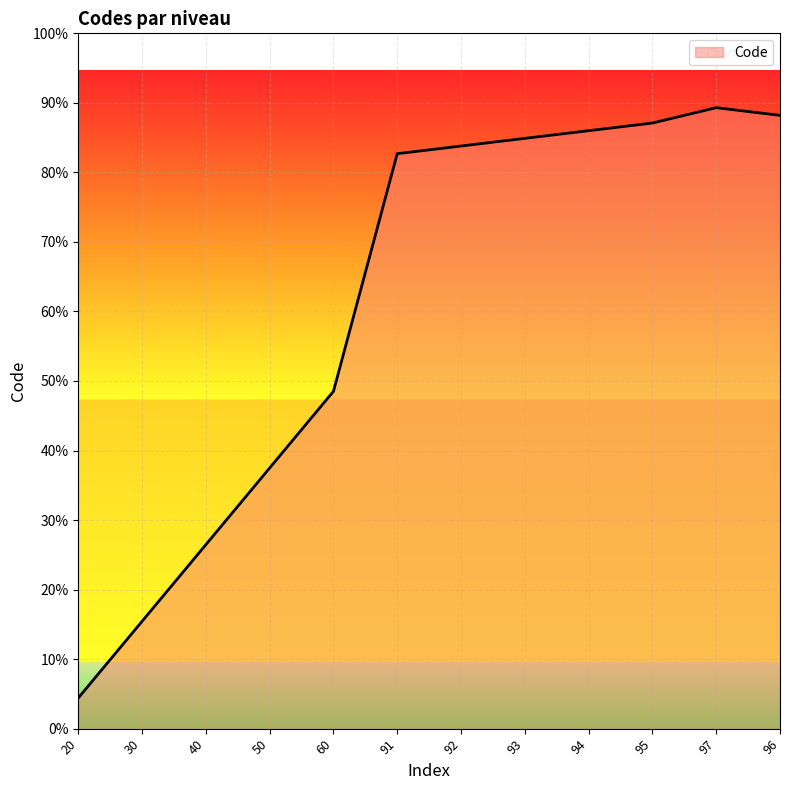

What is the label of the 10th point from the right?

40